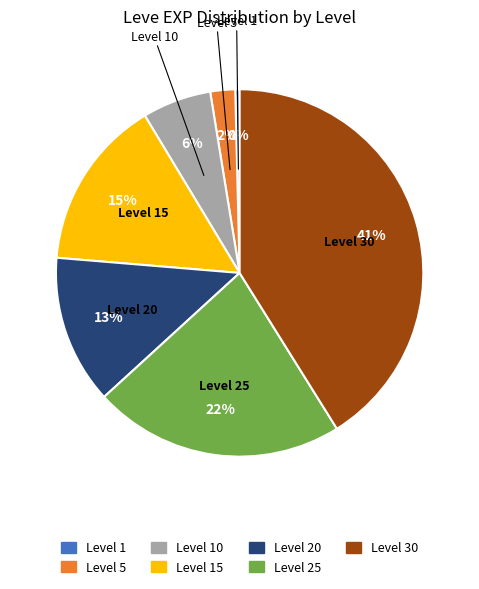

What is the largest slice in the pie chart?

Level 30